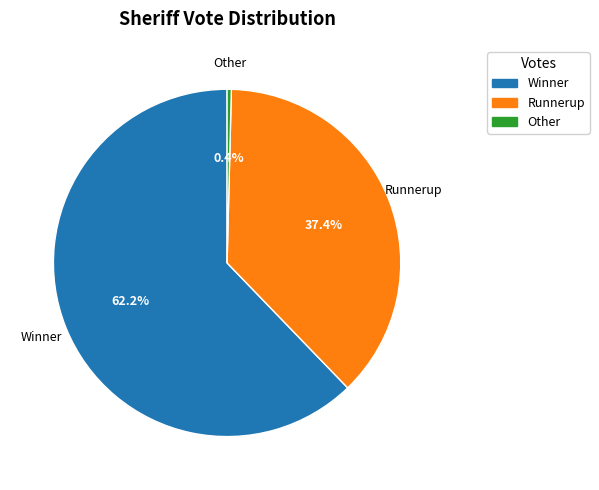

Which slice is the largest?

Winner